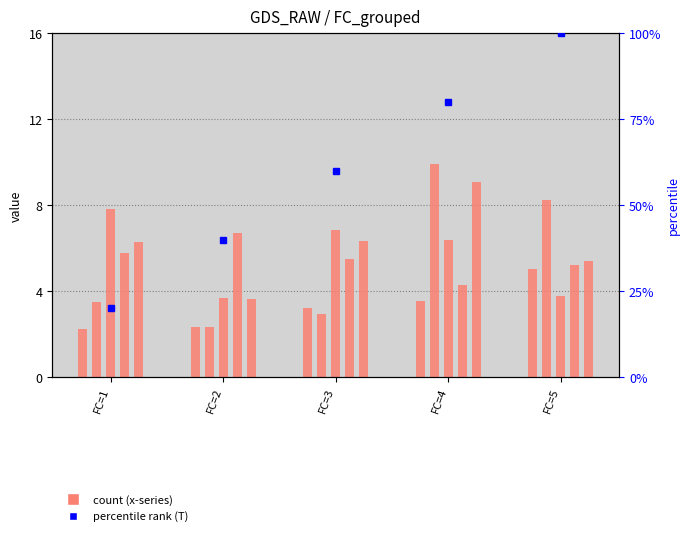

What is the difference between the second highest and second lowest values in the T (percentile) series?

40.0